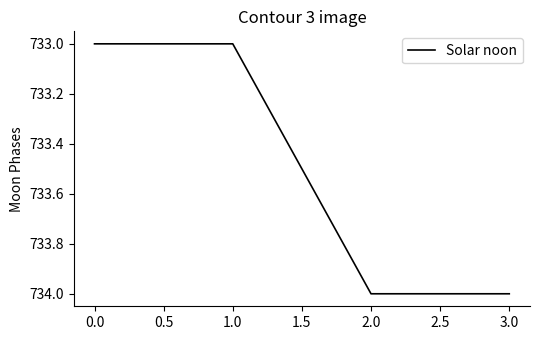

What is the maximum value shown in the chart?

734